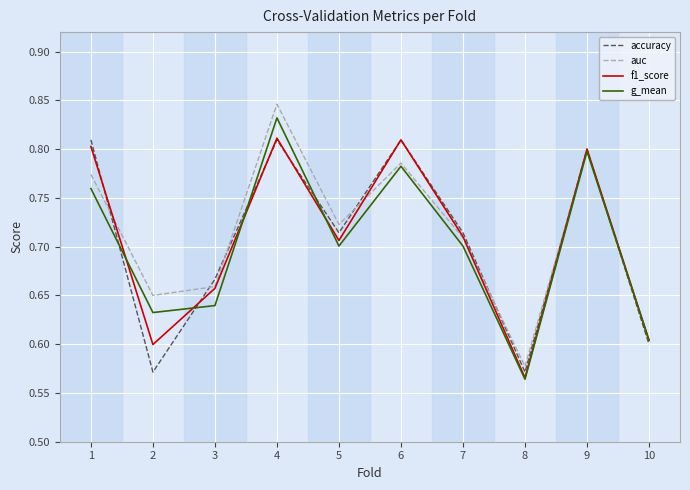

Count the g_mean values in the range 0 to 1.

10